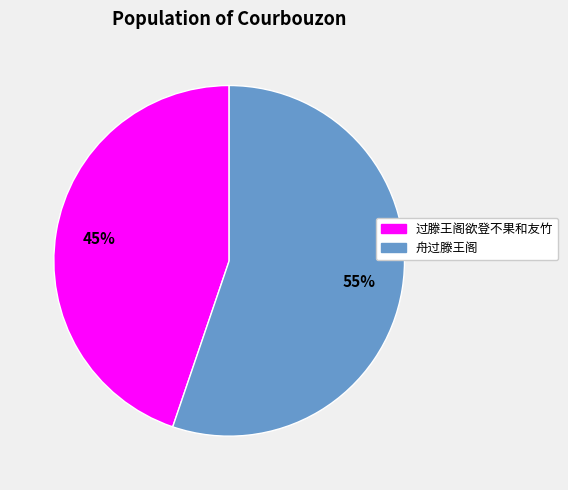

To the nearest percent, what is the combined percentage of 过滕王阁欲登不果和友竹 and 舟过滕王阁?

100%